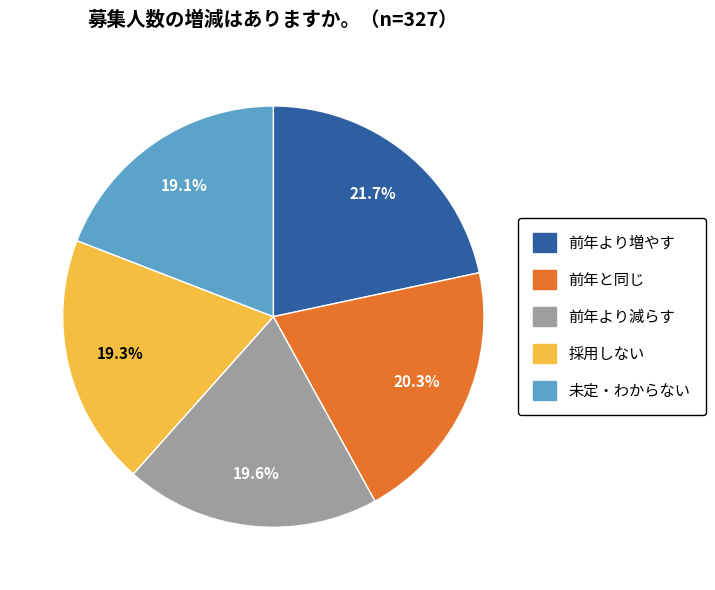

What percentage do 前年より減らす and 未定・わからない together represent?

38.7%